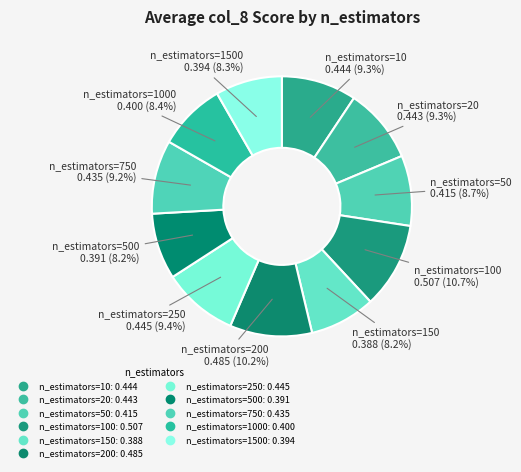

How many segments does this pie chart have?

11